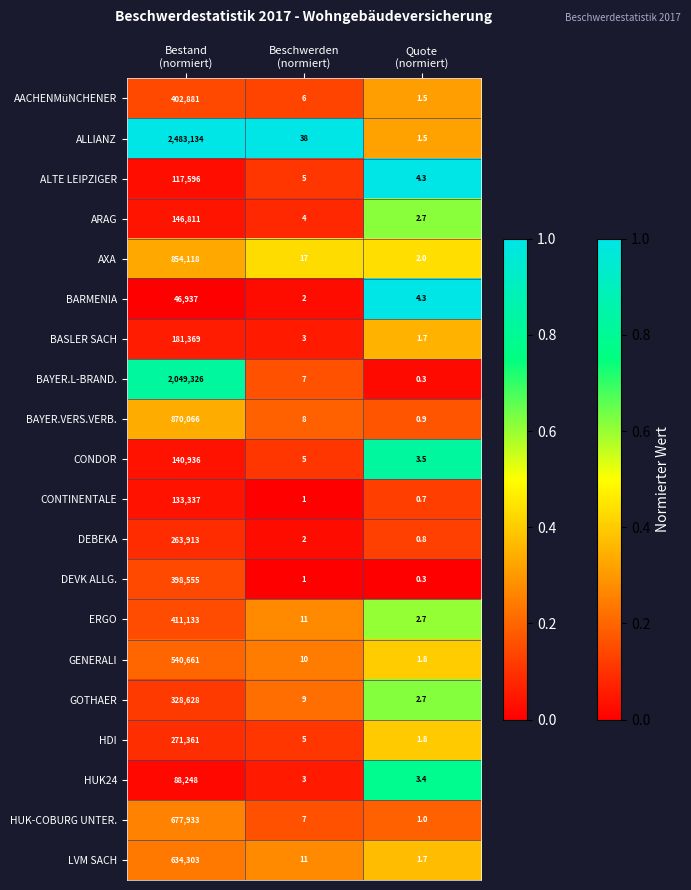

What is the sum of all BASLER SACH values?

181373.7